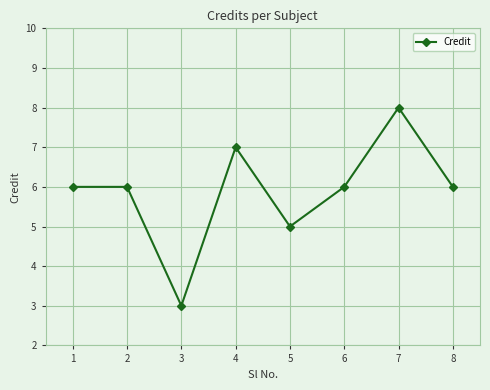

At which category does the data reach its first local valley?

3